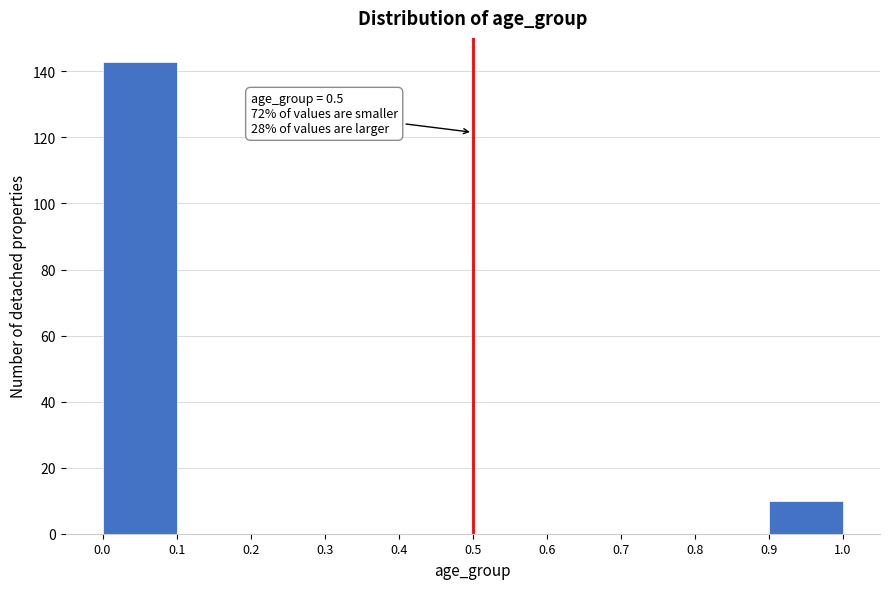

Which range on the x-axis has the tallest bar?

0.0 to 0.1